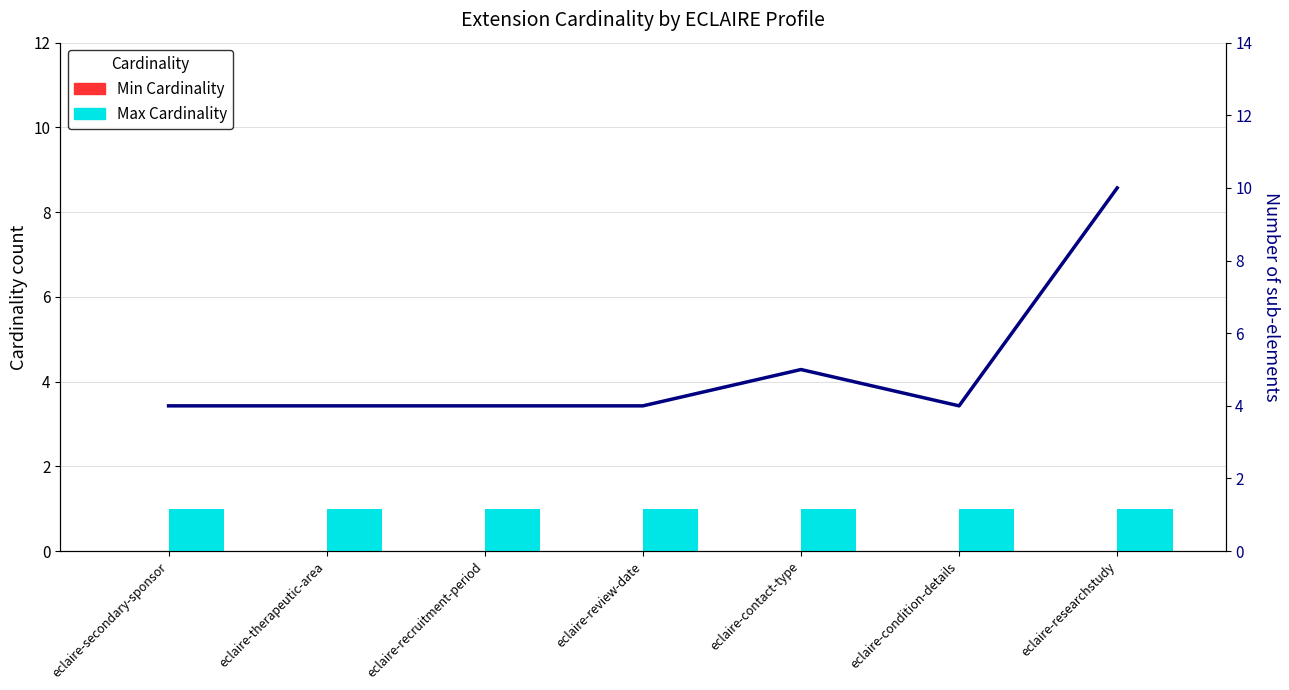

Reading left to right, what are all the values shown in this chart?

Min Cardinality: eclaire-secondary-sponsor=0	eclaire-therapeutic-area=0	eclaire-recruitment-period=0	eclaire-review-date=0	eclaire-contact-type=0	eclaire-condition-details=0	eclaire-researchstudy=0
Max Cardinality: eclaire-secondary-sponsor=1	eclaire-therapeutic-area=1	eclaire-recruitment-period=1	eclaire-review-date=1	eclaire-contact-type=1	eclaire-condition-details=1	eclaire-researchstudy=1
Sub-elements: eclaire-secondary-sponsor=4	eclaire-therapeutic-area=4	eclaire-recruitment-period=4	eclaire-review-date=4	eclaire-contact-type=5	eclaire-condition-details=4	eclaire-researchstudy=10